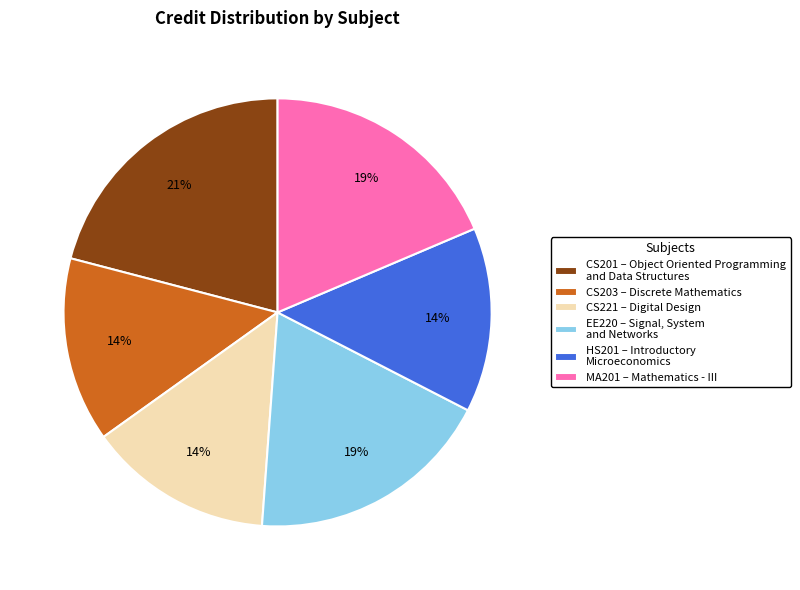

How many segments does this pie chart have?

6